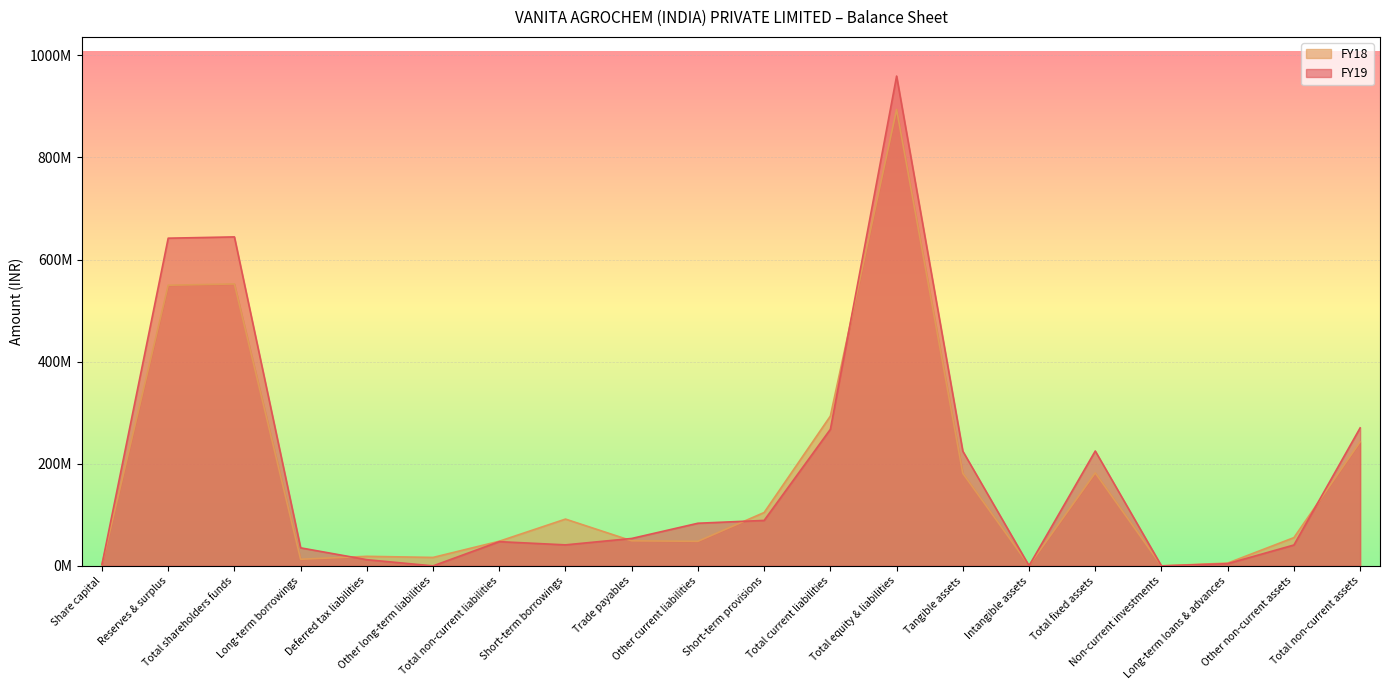

Reading left to right, list all the values displayed in this chart.

FY19: 2500000	641843953	644343953	35345720	12130000	0	47475720	41175375	53722152	83541043	89091687	267530257	959349930	224688552	341742	225030294	9001	4364242	40909753	270313290
FY18: 2500000	549687906	552187906	13009835	18720000	16574000	48303835	91651286	49110983	48135051	104563024	293460344	893952085	181194398	891553	182085951	20389	5522523	55374601	243003464